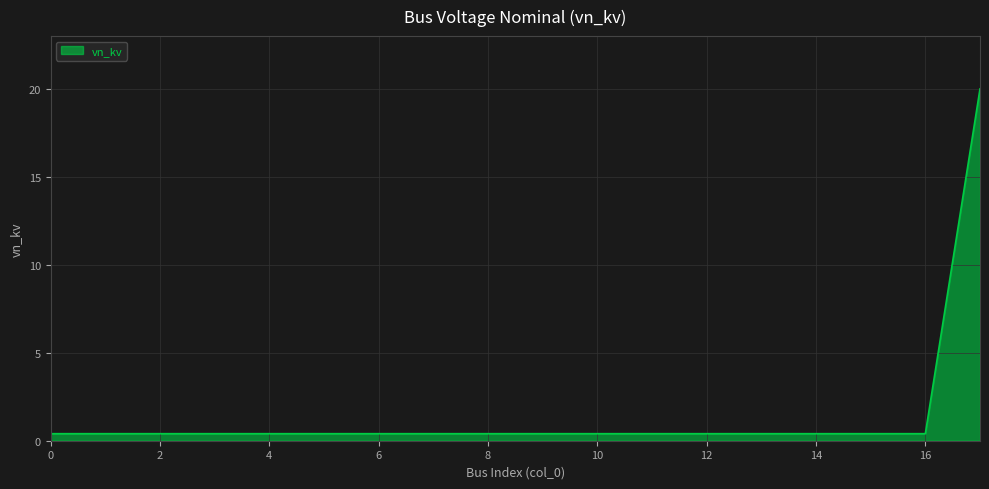

What is the average value?

1.5